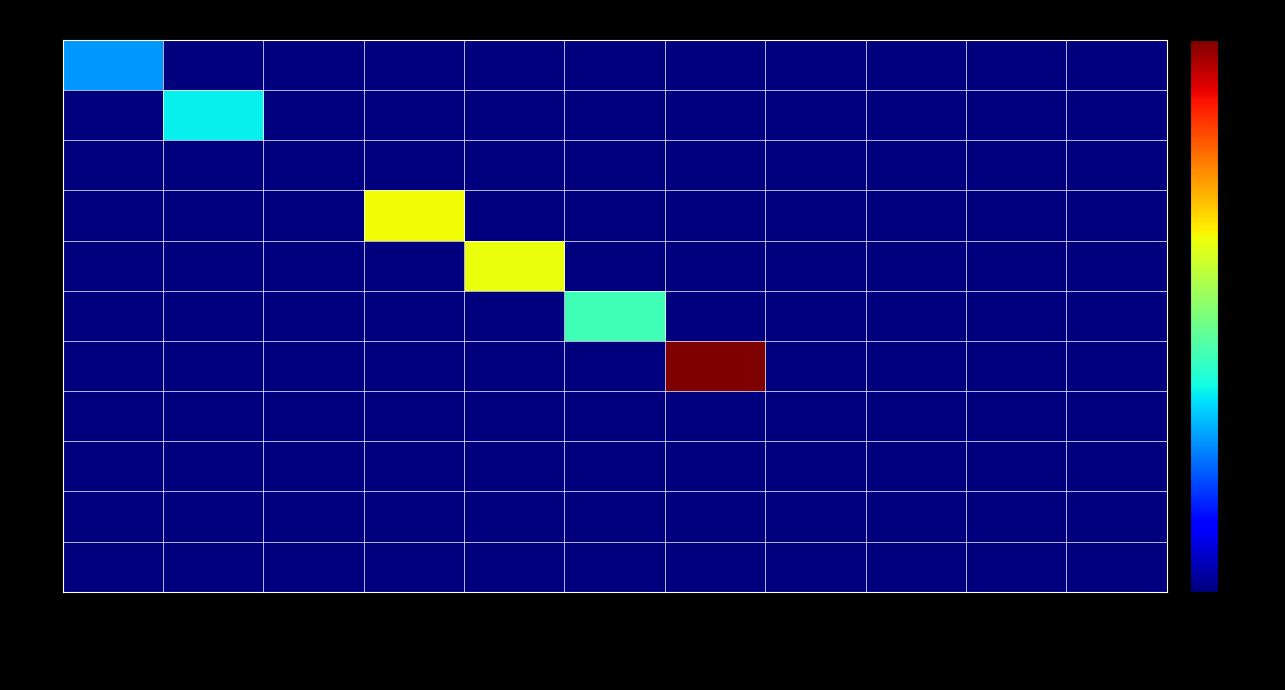

Rank the series by their maximum value, from highest to lowest.

40, 25, 30, 35, 15, 10, 50, 20, 45, 55, 60